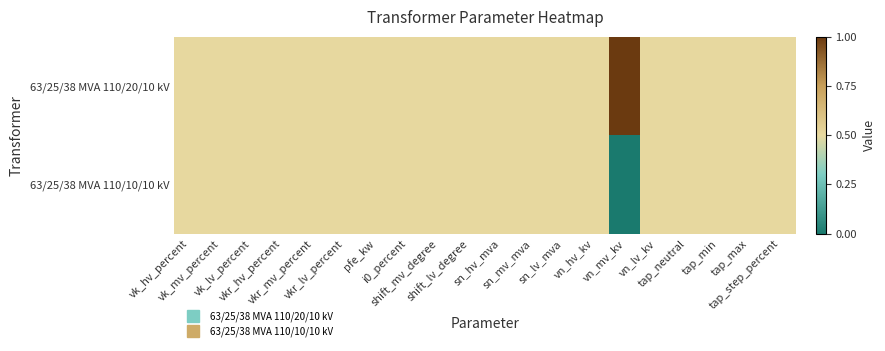

Reading left to right, transcribe all the data shown in this chart.

63/25/38 MVA 110/20/10 kV: vk_hv_percent=0.5	vk_mv_percent=0.5	vk_lv_percent=0.5	vkr_hv_percent=0.5	vkr_mv_percent=0.5	vkr_lv_percent=0.5	pfe_kw=0.5	i0_percent=0.5	shift_mv_degree=0.5	shift_lv_degree=0.5	sn_hv_mva=0.5	sn_mv_mva=0.5	sn_lv_mva=0.5	vn_hv_kv=0.5	vn_mv_kv=1.0	vn_lv_kv=0.5	tap_neutral=0.5	tap_min=0.5	tap_max=0.5	tap_step_percent=0.5
63/25/38 MVA 110/10/10 kV: vk_hv_percent=0.5	vk_mv_percent=0.5	vk_lv_percent=0.5	vkr_hv_percent=0.5	vkr_mv_percent=0.5	vkr_lv_percent=0.5	pfe_kw=0.5	i0_percent=0.5	shift_mv_degree=0.5	shift_lv_degree=0.5	sn_hv_mva=0.5	sn_mv_mva=0.5	sn_lv_mva=0.5	vn_hv_kv=0.5	vn_mv_kv=0.0	vn_lv_kv=0.5	tap_neutral=0.5	tap_min=0.5	tap_max=0.5	tap_step_percent=0.5